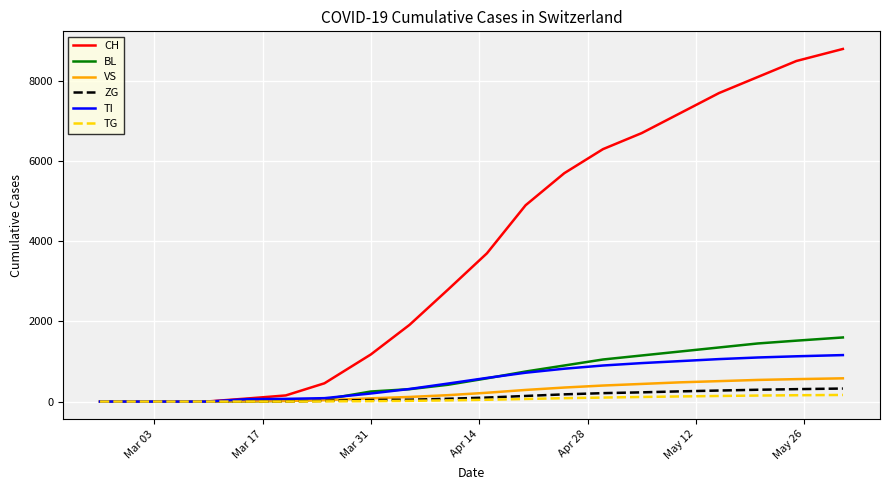

Which series has the largest range (max minus min)?

CH